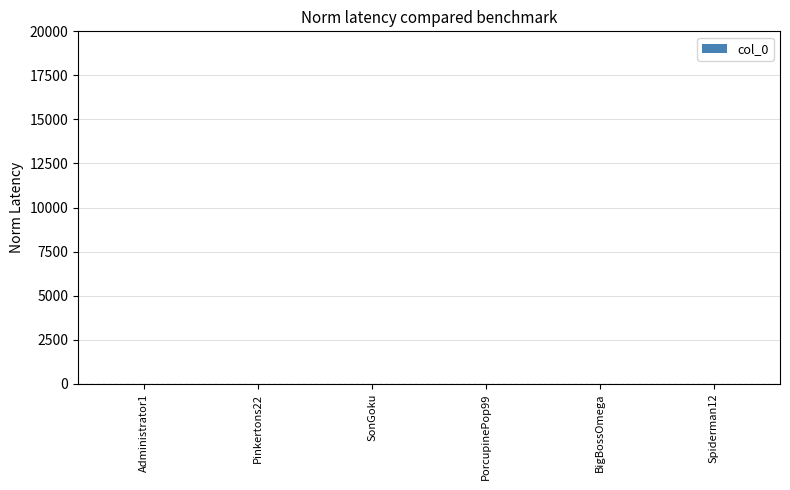

What is the sum of all values?

15